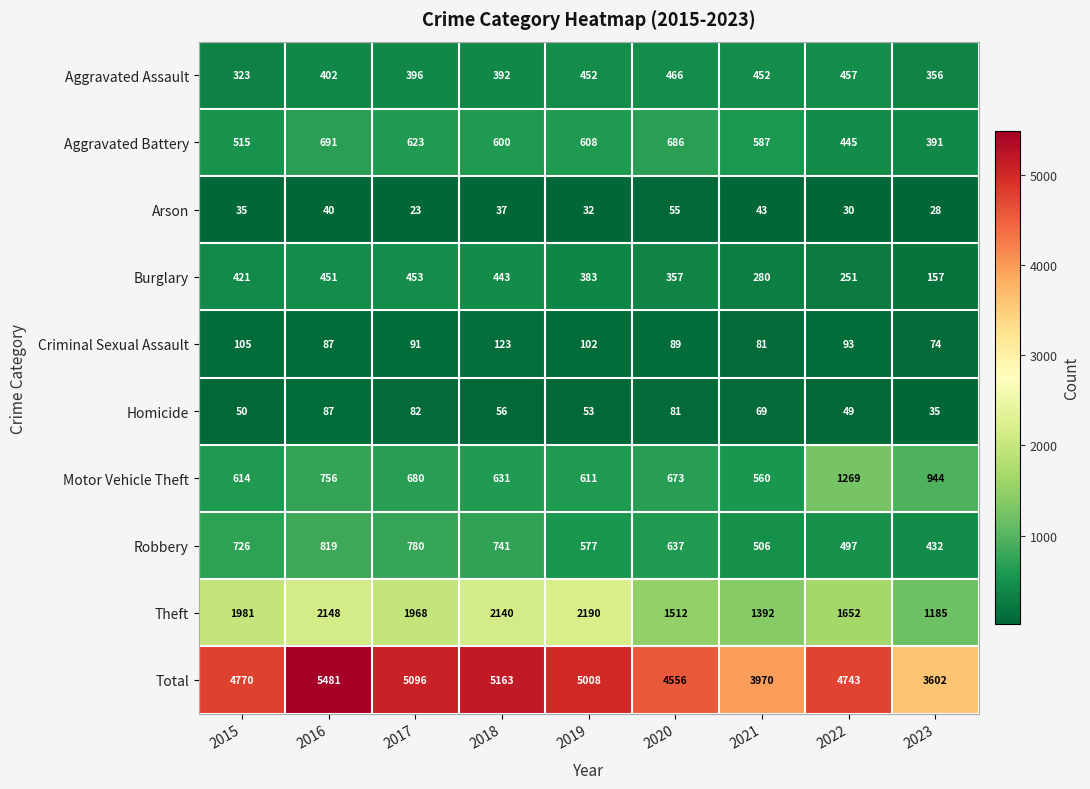

Count the number of data series in this chart.

10